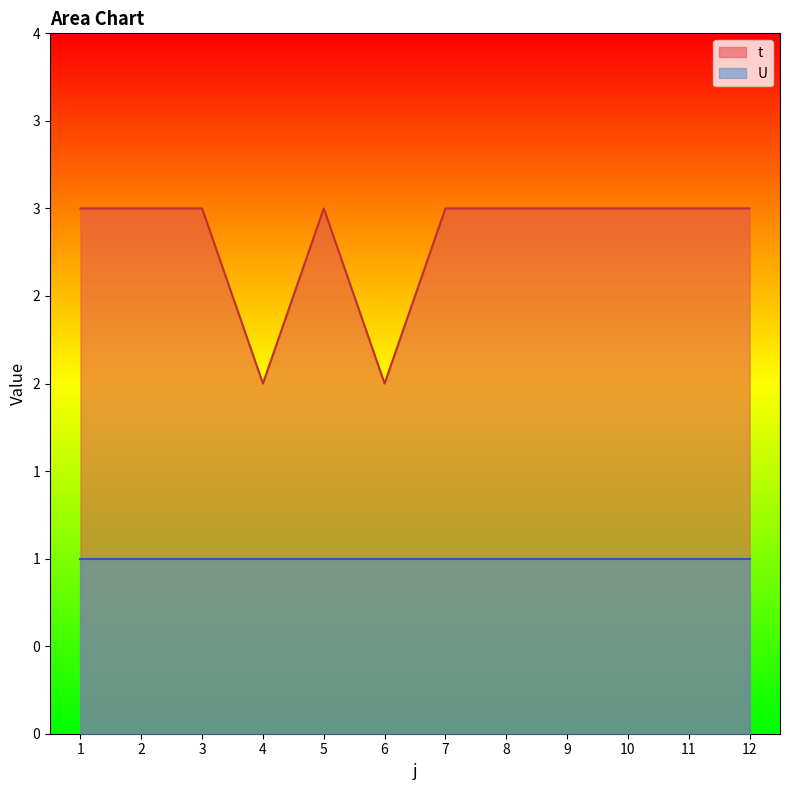

Where is the first local minimum?

4